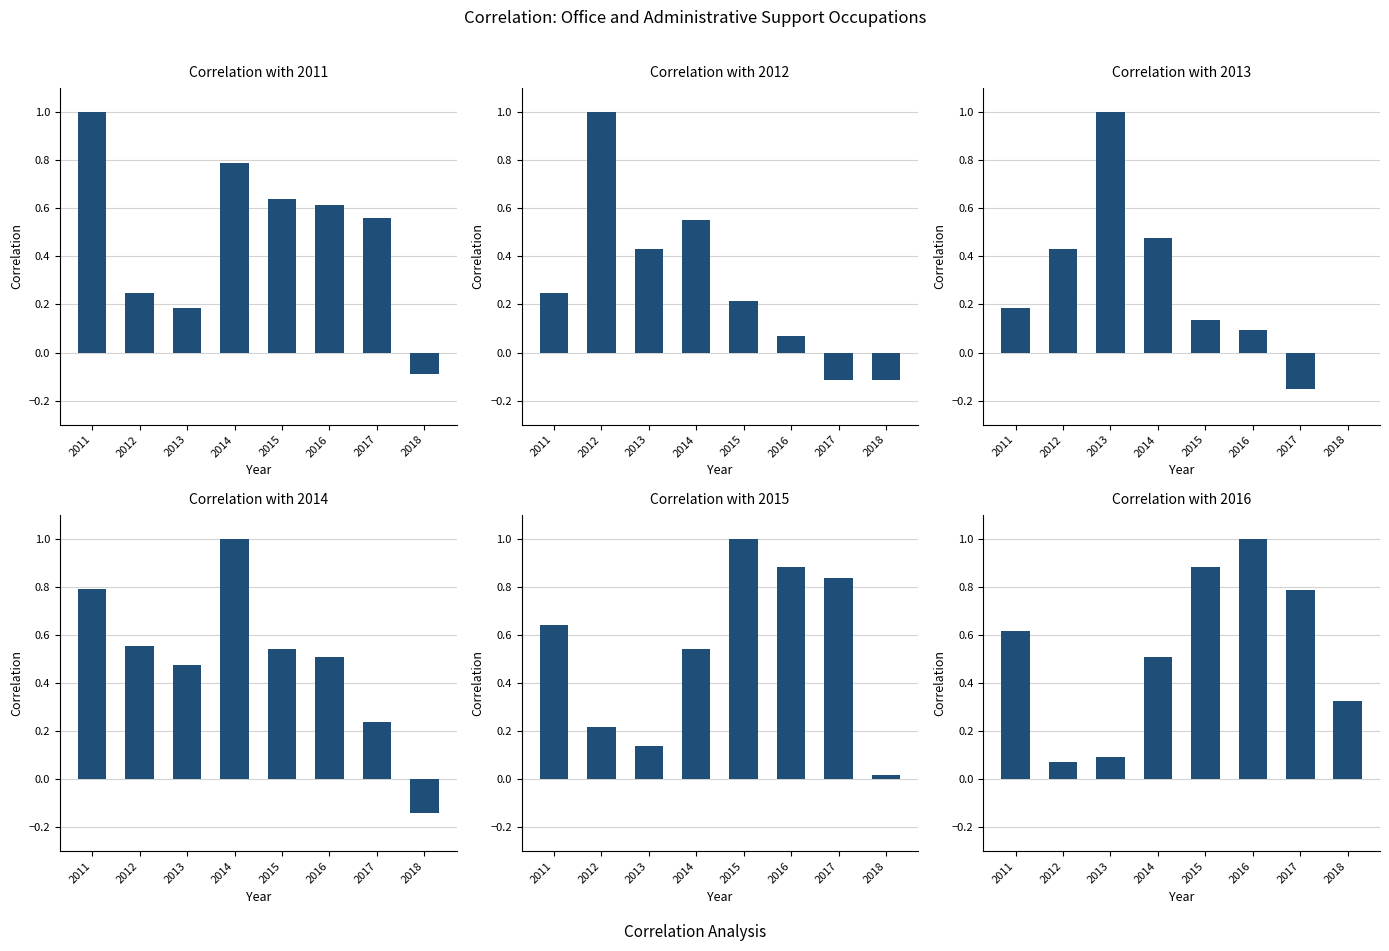

What is the greatest value displayed?

1.0